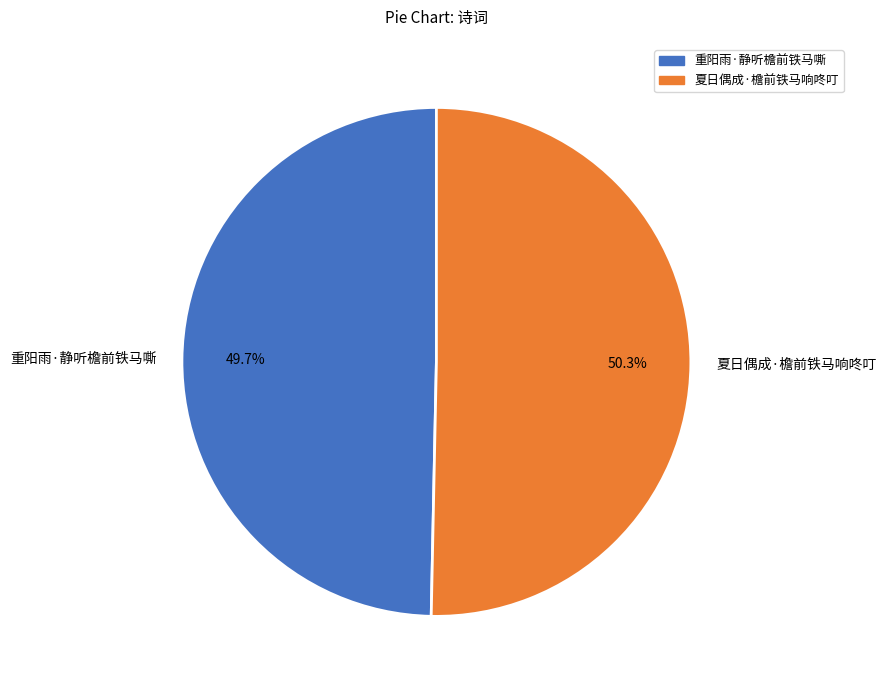

How many slices are in this pie chart?

2